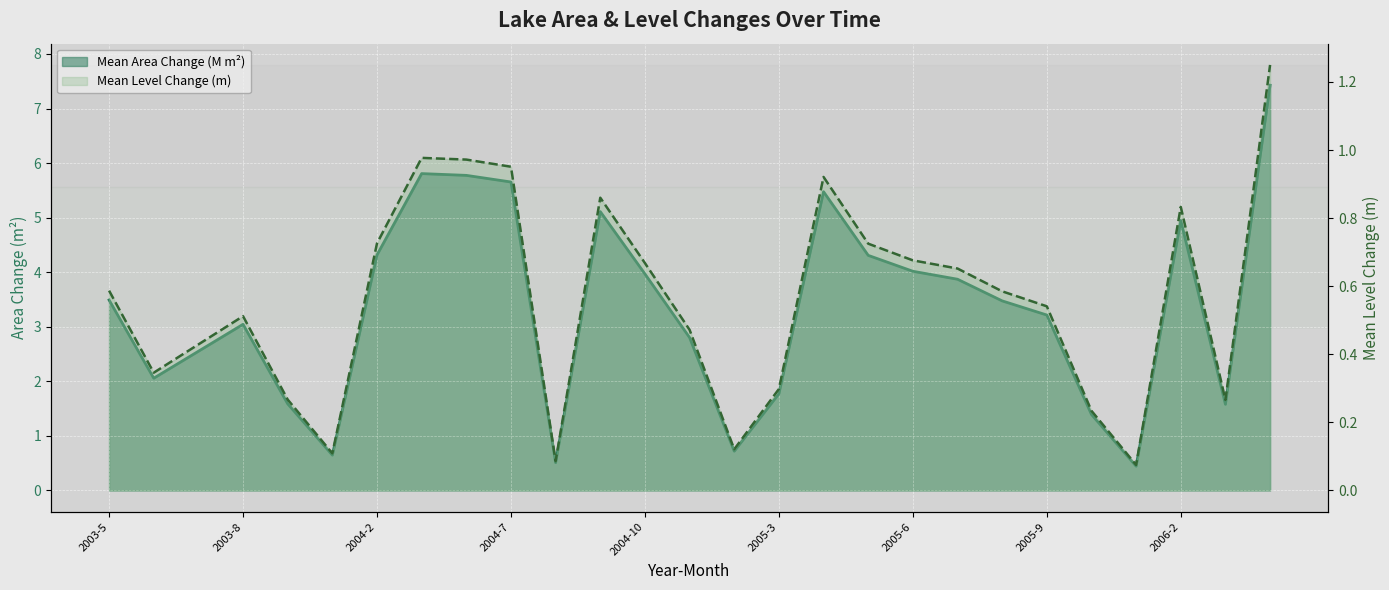

The value of Mean Area Change (M m²) at 2005-3 is 2.5. True or false?

False